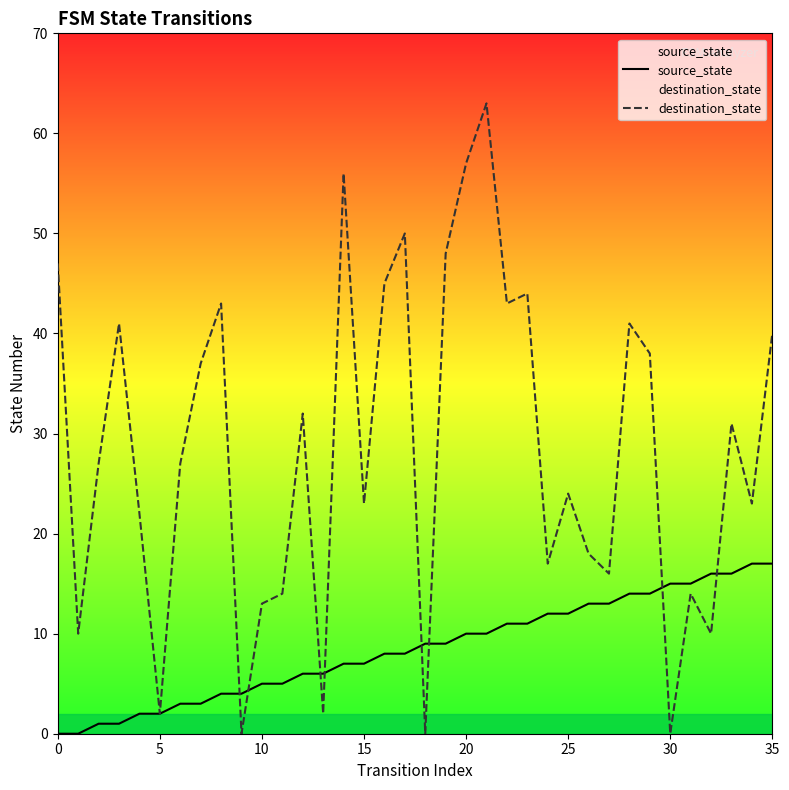

What is the difference between the maximum and minimum values in the destination_state series?

63